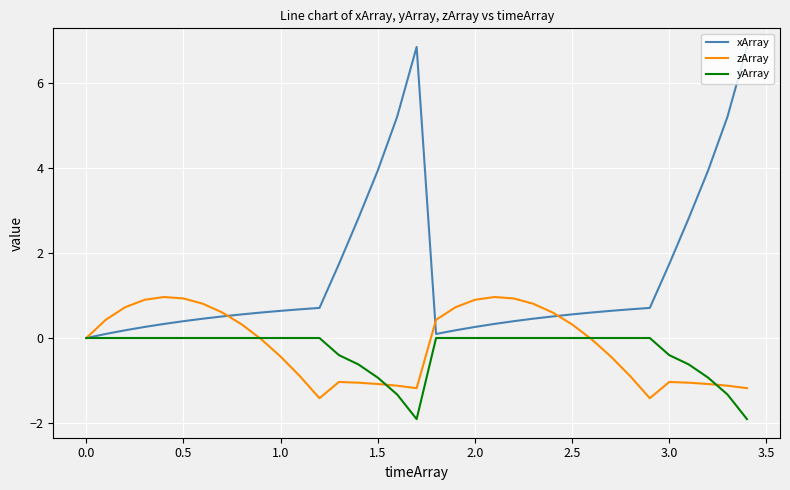

What is the minimum value shown in the chart?

-1.9